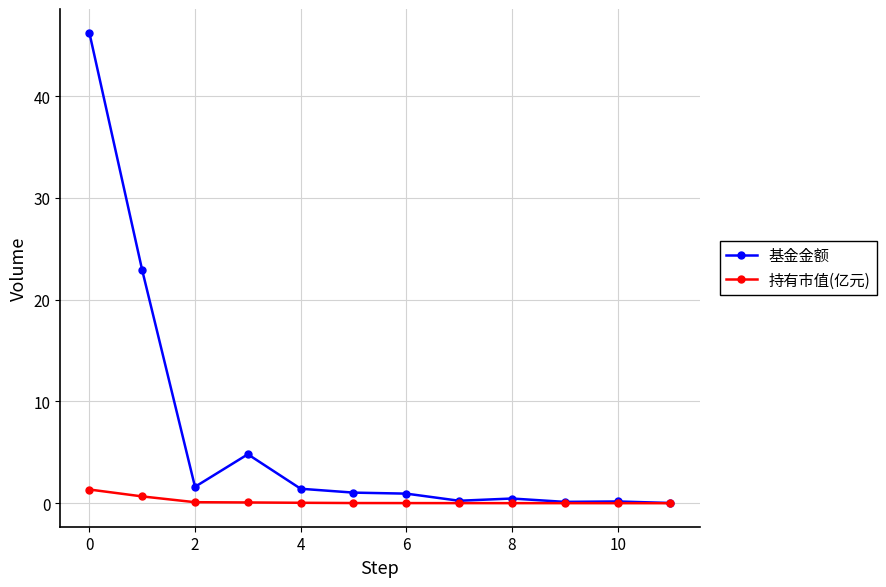

Does the chart display data point markers on the line(s)?

Yes